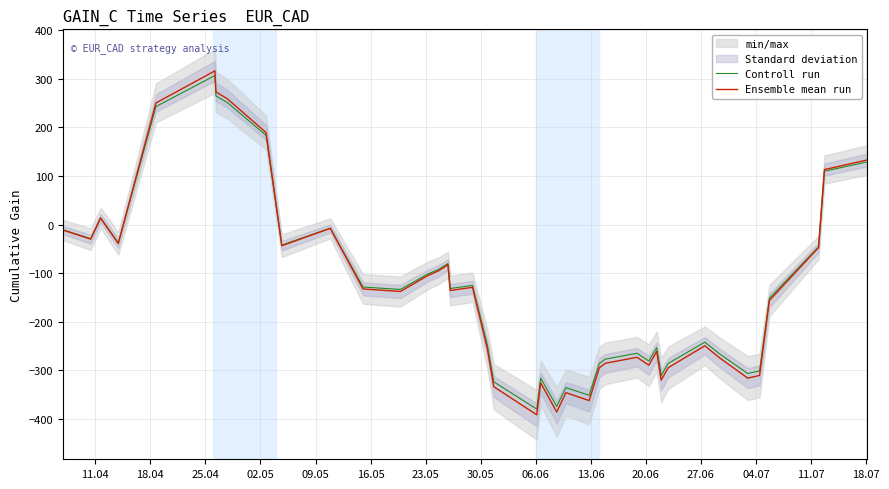

What is the minimum value for Ensemble mean run?

-391.8